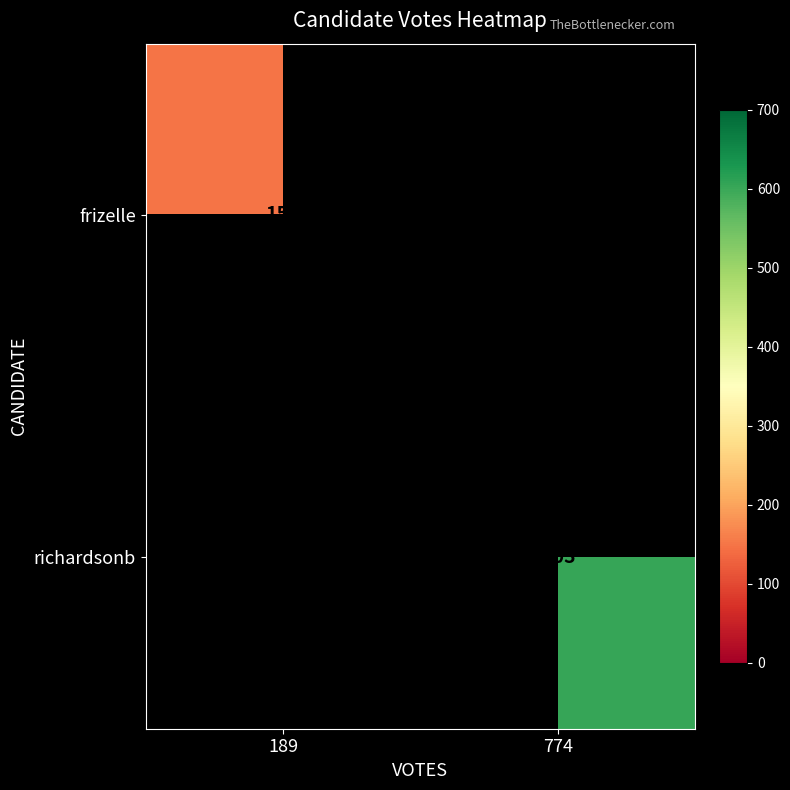

Is it true that richardsonb equals 359 at 774?

False